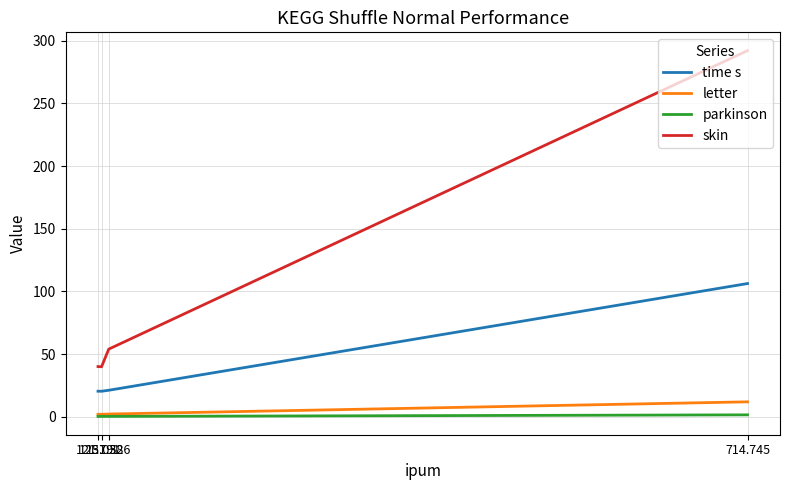

What is the smallest value displayed?

0.3